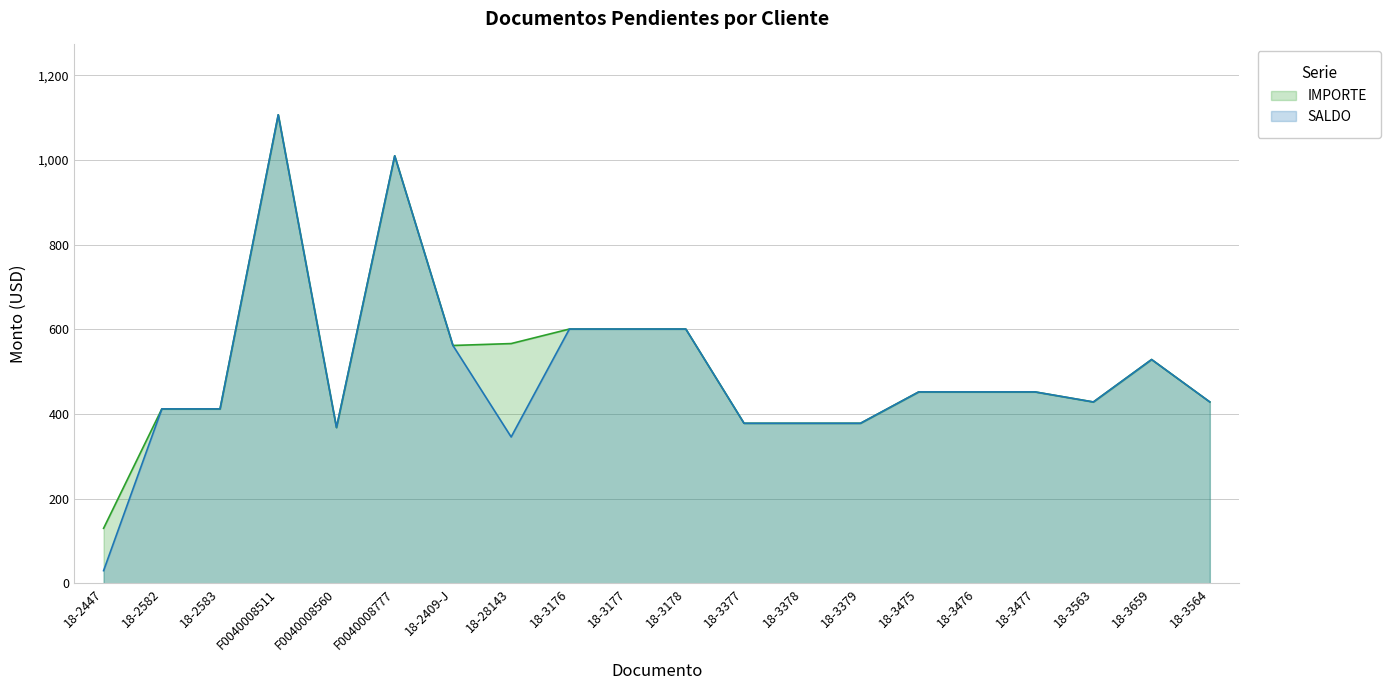

What is the label of the 14th point from the left?

18-3379